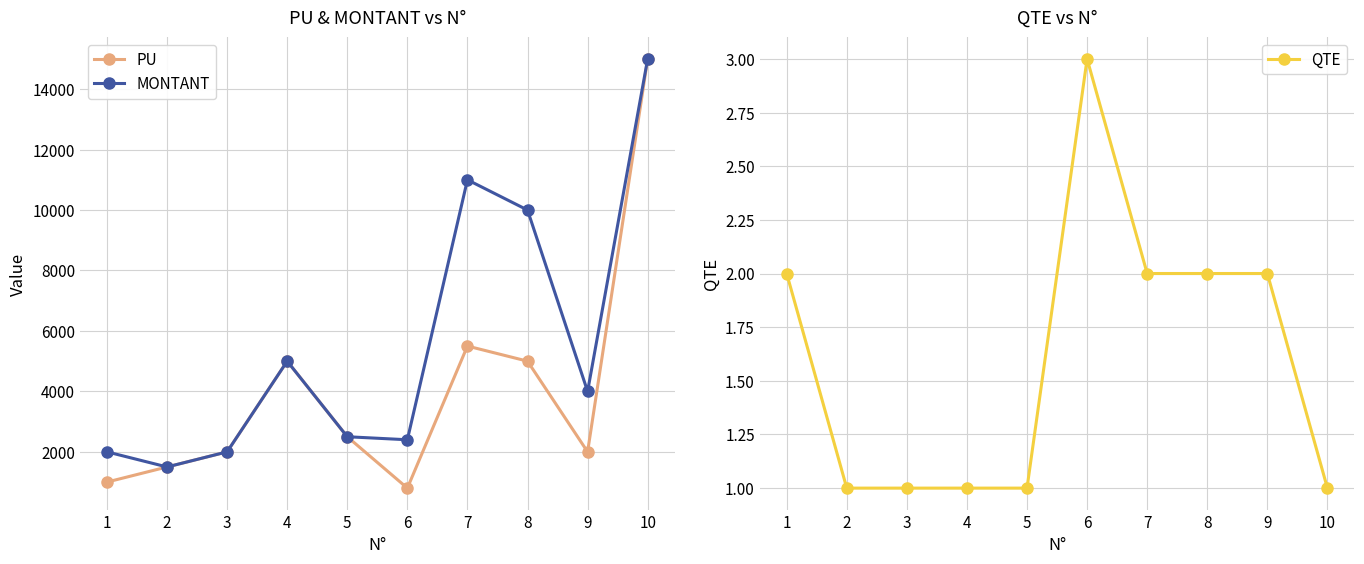

Rank the series by their average value, from lowest to highest.

QTE, PU, MONTANT